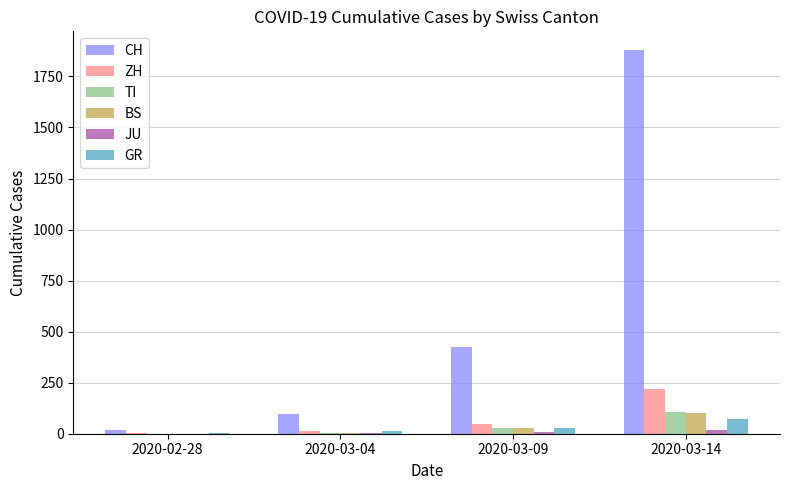

What is the maximum value for TI?

108